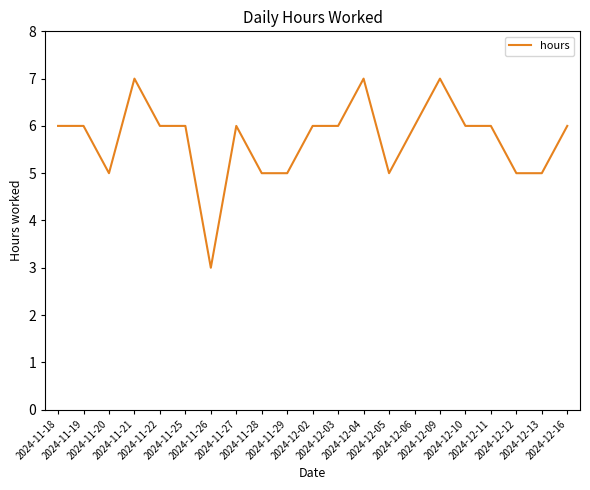

What is the difference between the maximum and minimum values?

4